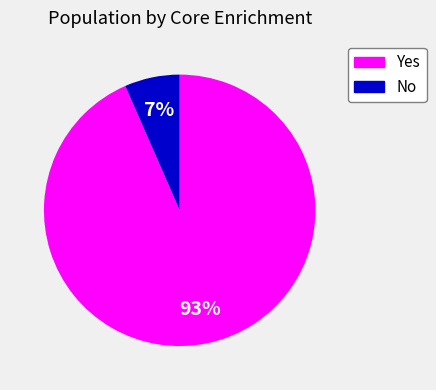

Between Yes and No, which is larger?

Yes